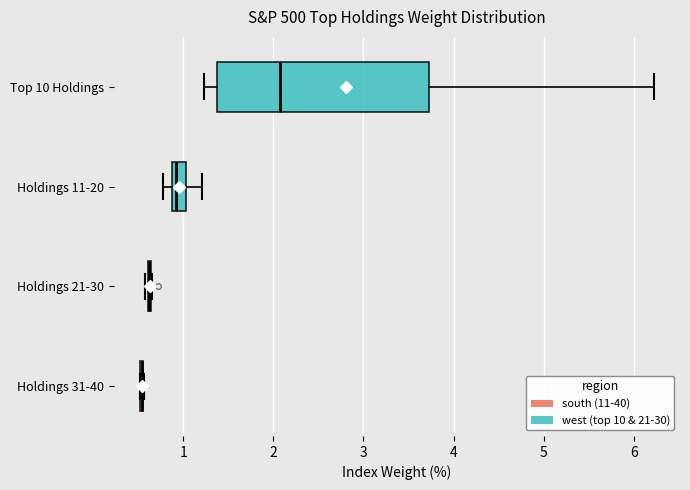

Where is the left edge of the box for Top 10 Holdings on the x-axis? The values are not printed on the chart, so give them approximately, as read against the axis.

1.4